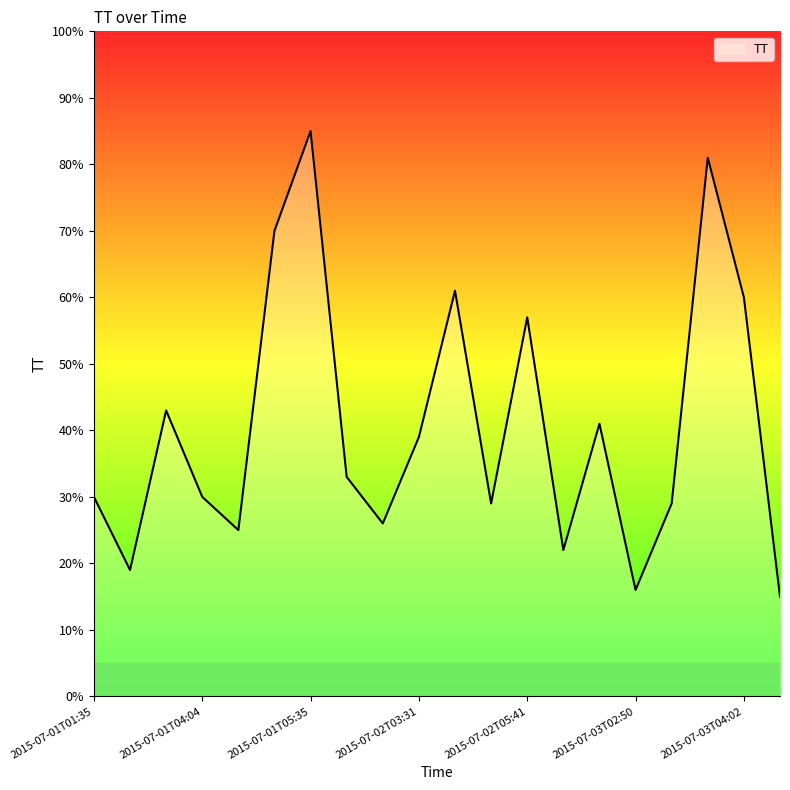

What is the difference between the maximum and minimum values?

70